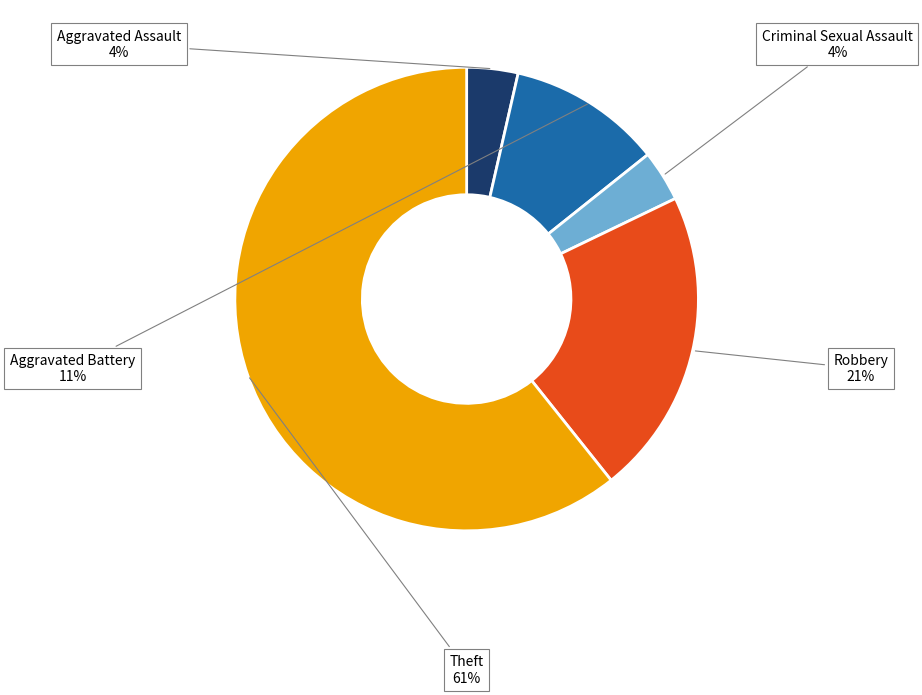

Between Aggravated Assault and Aggravated Battery, which is larger?

Aggravated Battery